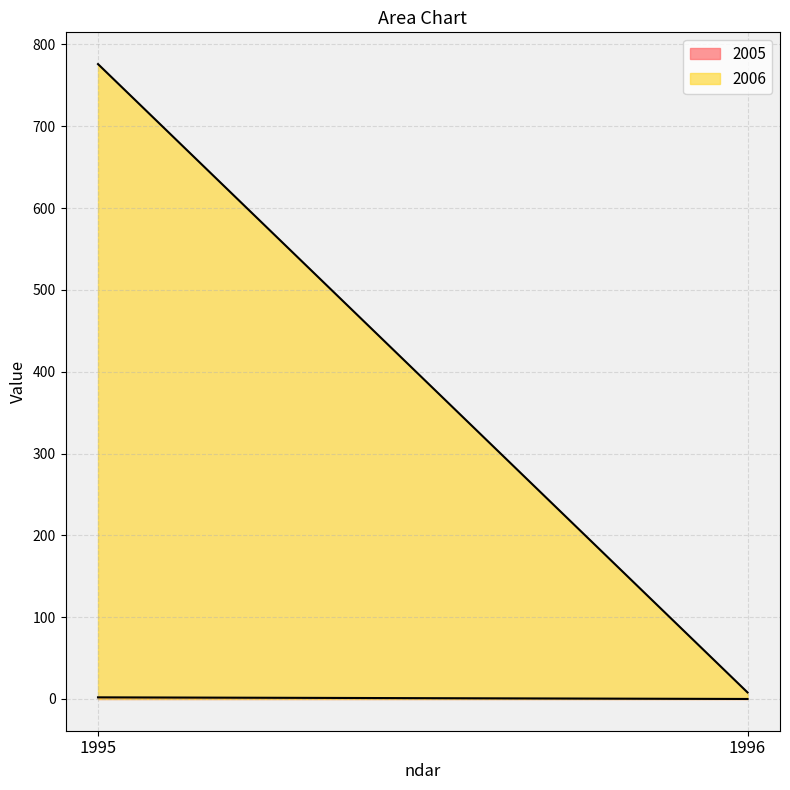

Reading left to right, list all the values displayed in this chart.

2005: 2	0
2006: 776	8